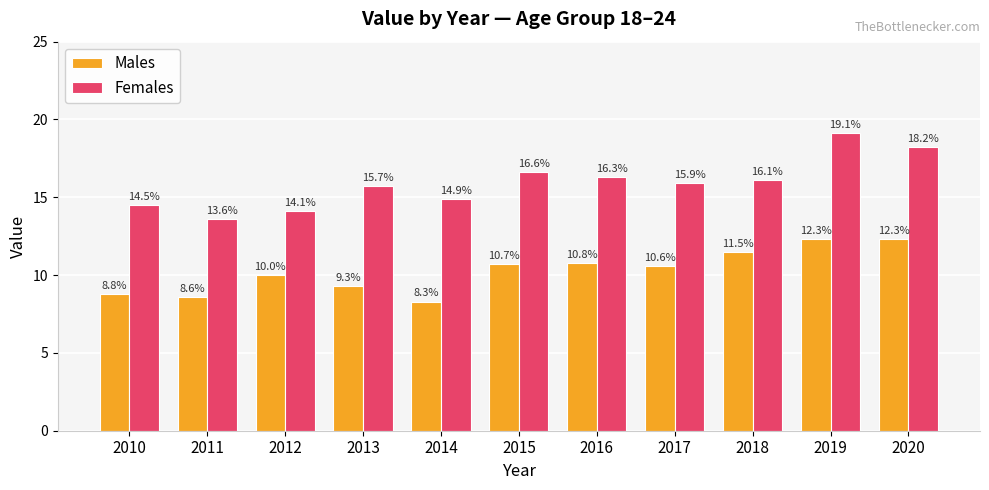

How many values in the Males series are below 10?

4